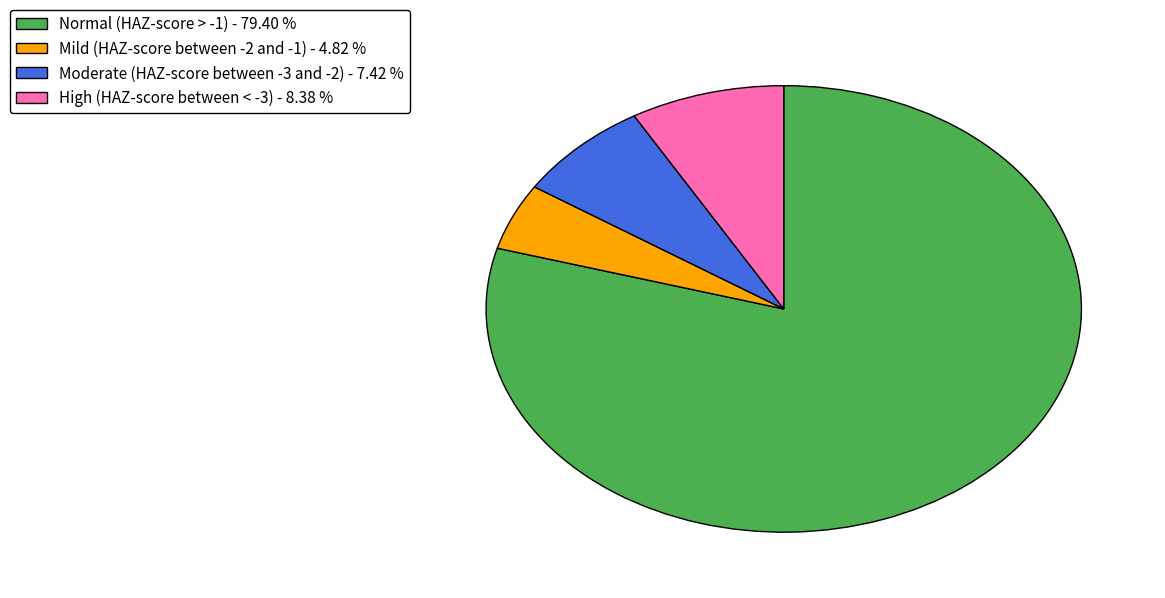

Combined, do Moderate (HAZ-score between -3 and -2) - 7.42 % and High (HAZ-score between < -3) - 8.38 % account for over 50%?

No